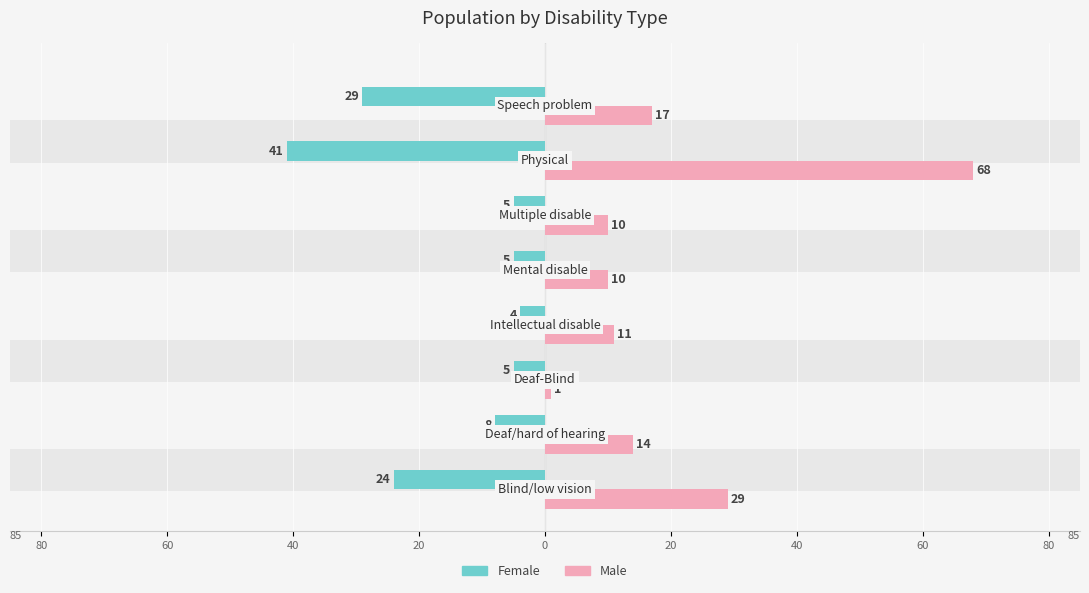

Which series changed the most between 80 and 40?

Female